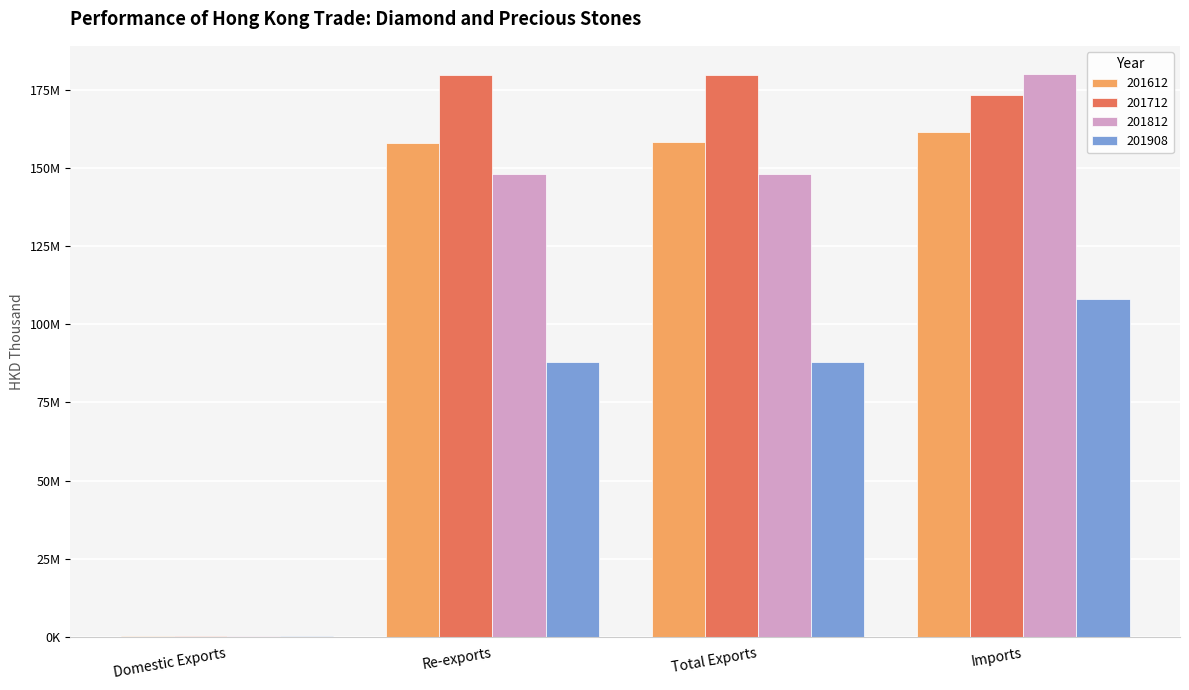

At how many categories does at least one series exceed 89937508?

3